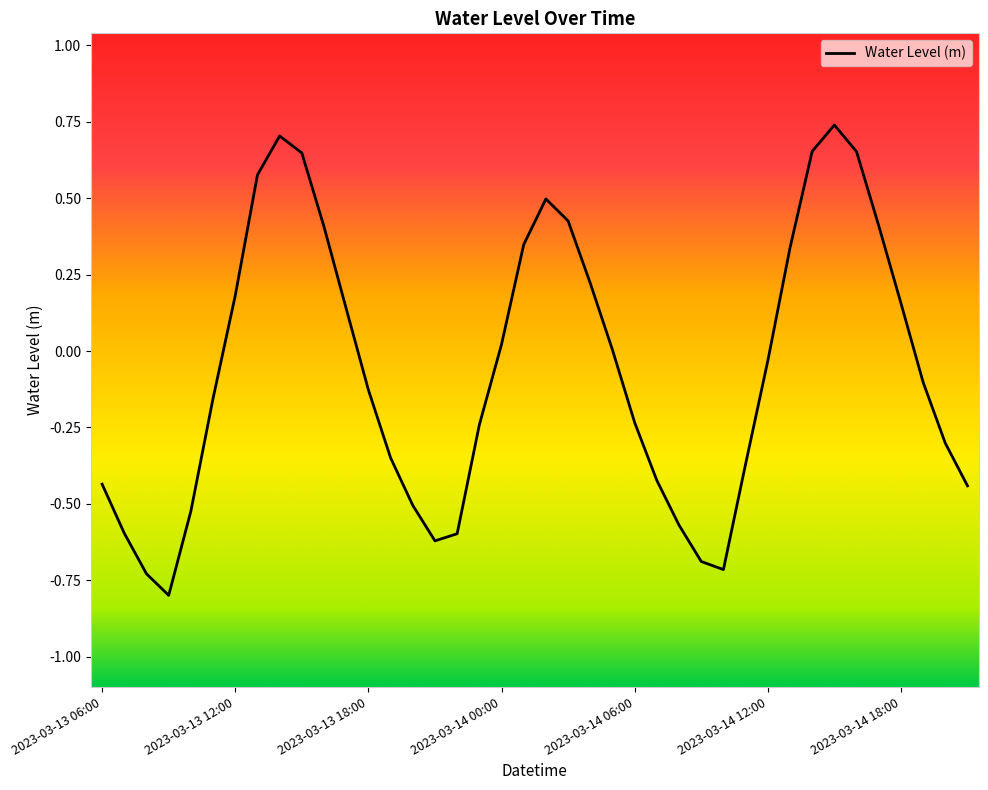

What is the minimum value shown in the chart?

-0.8